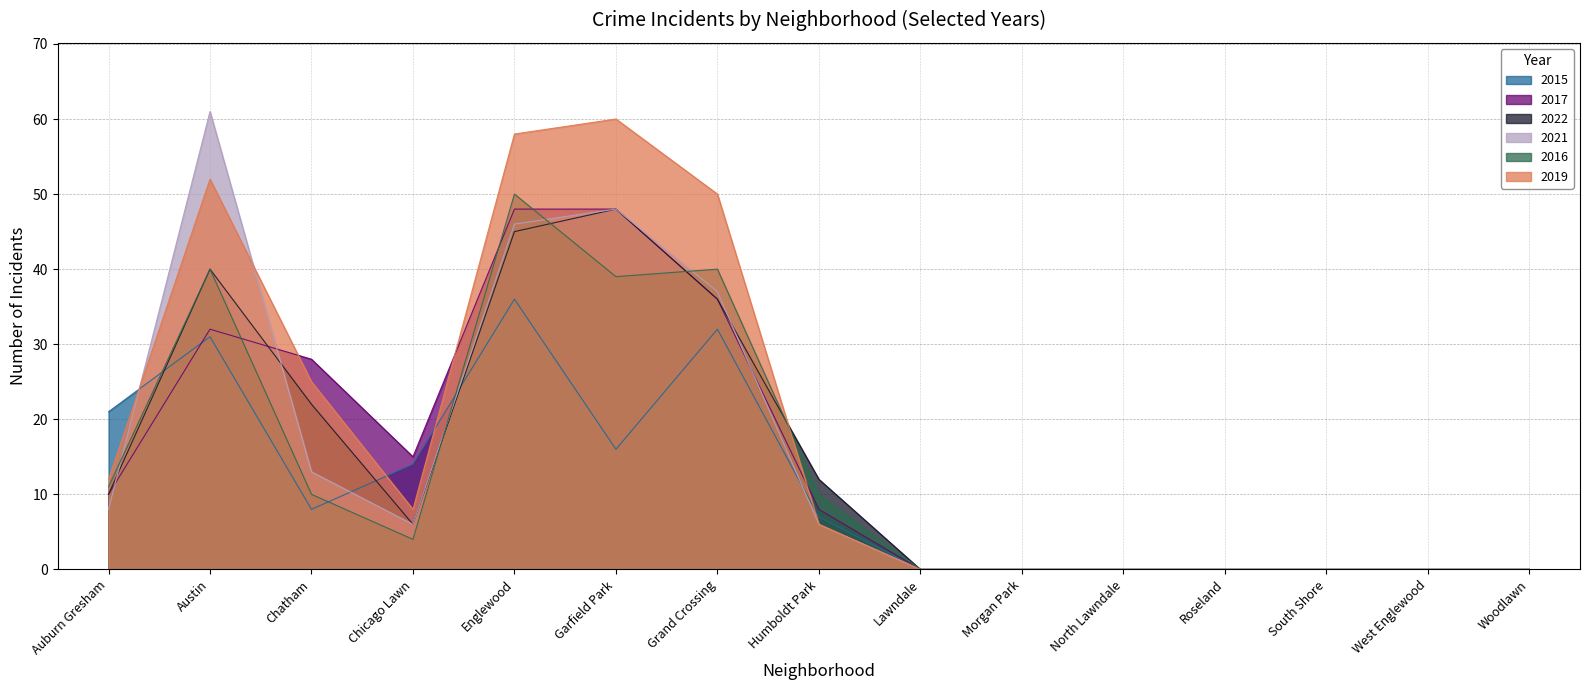

Between North Lawndale and Morgan Park, which is larger?

North Lawndale